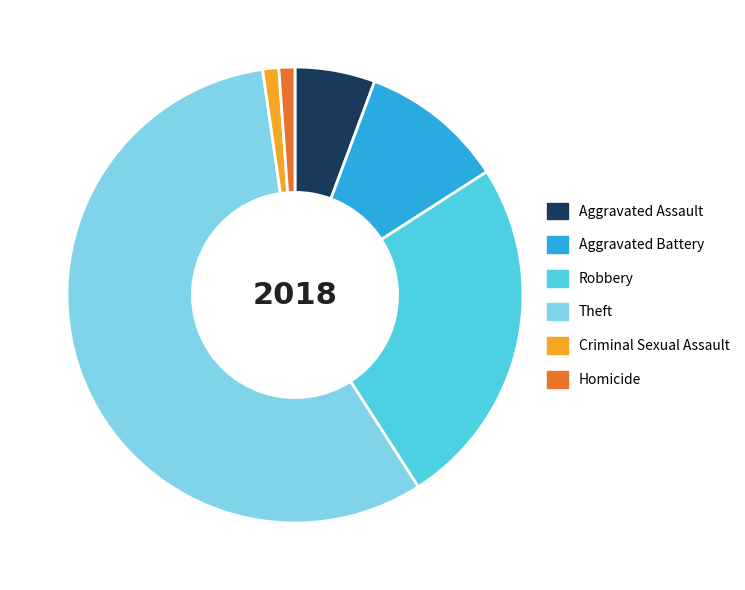

The Aggravated Assault slice represents 14% of the pie. True or false?

False